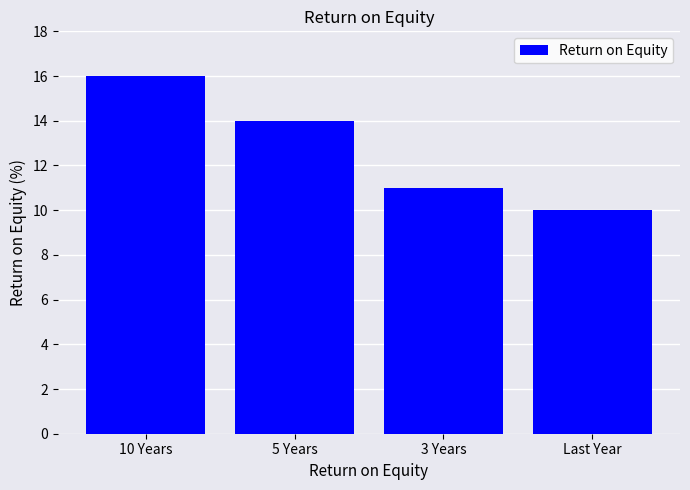

Rank the categories by value from lowest to highest.

Last Year, 3 Years, 5 Years, 10 Years